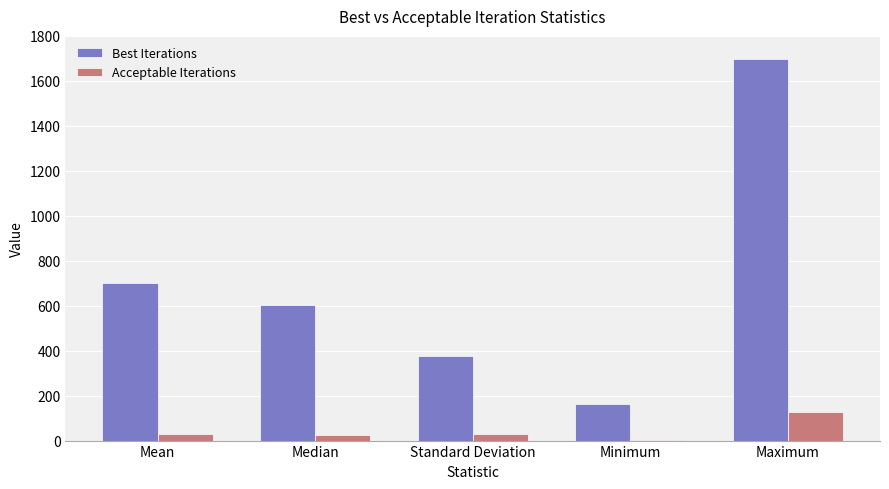

Between Standard Deviation and Maximum, which series saw the biggest shift?

Best Iterations